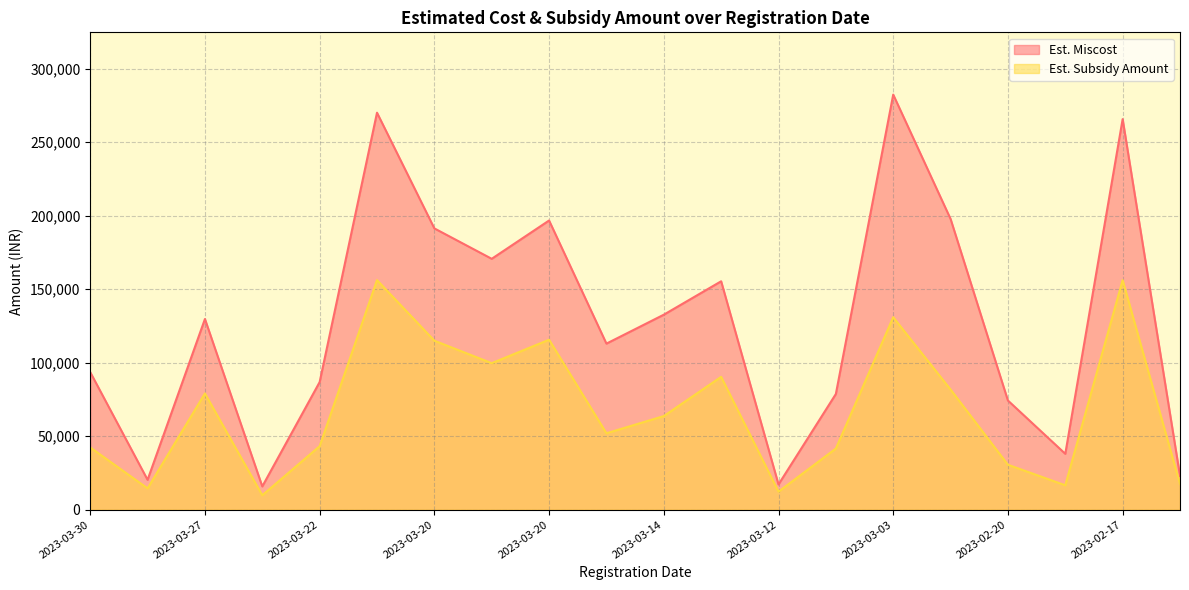

Which category has the highest value in the Est. Miscost series?

2023-03-03